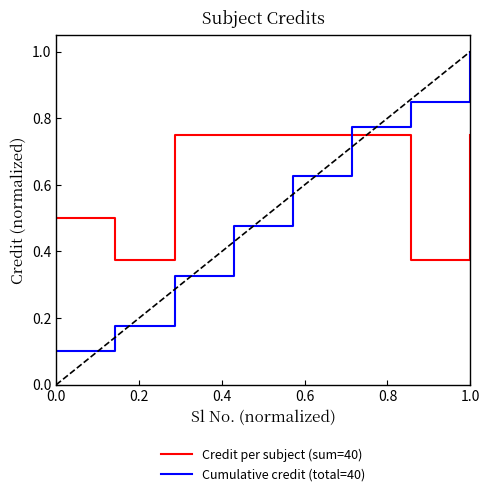

Which series has the largest range (max minus min)?

Cumulative credit (total=40)